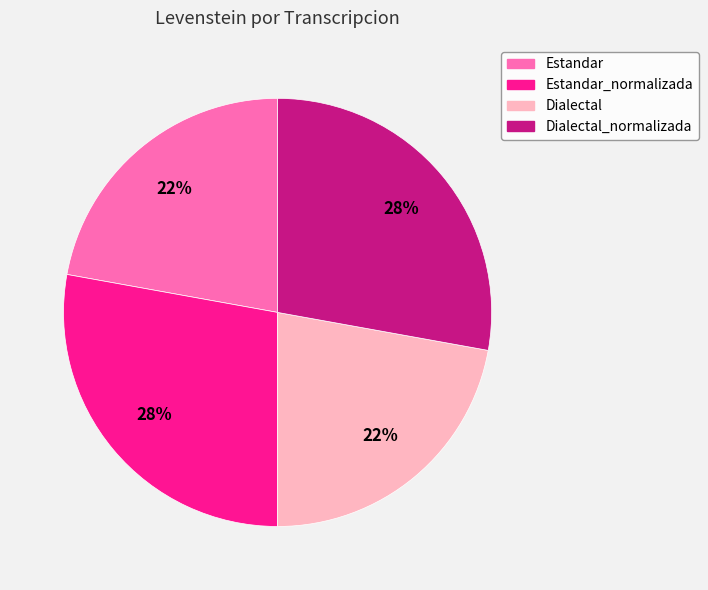

To the nearest percent, what is the average slice percentage?

25%